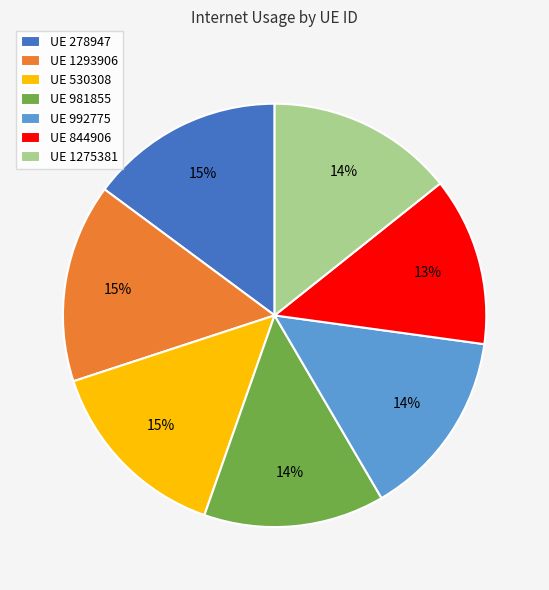

To the nearest percent, what is the average slice percentage?

14%